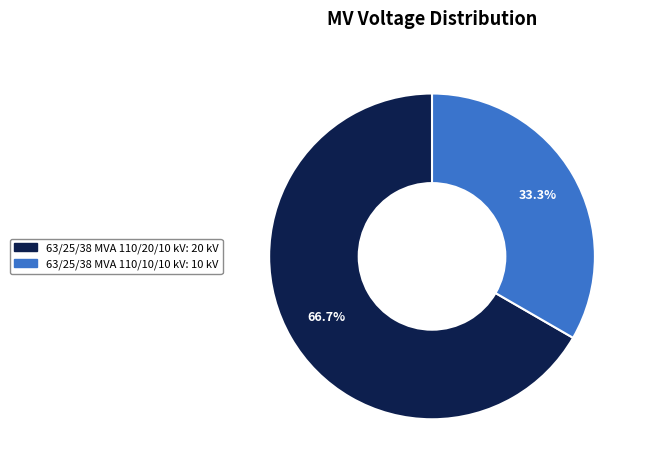

Is it true that 63/25/38 MVA 110/10/10 kV is 44% of the pie?

False